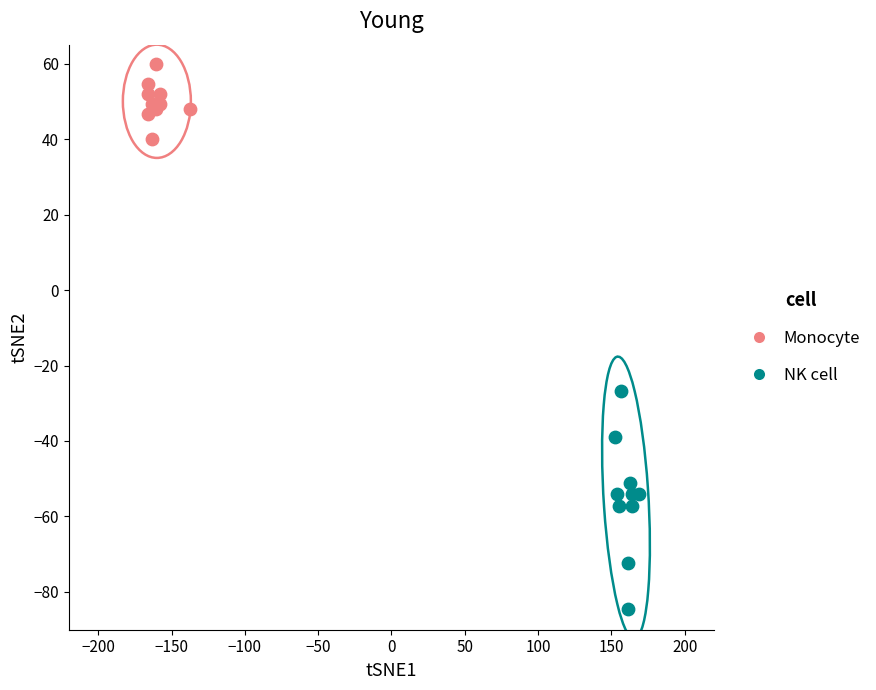

Which series has the widest spread of Y values?

NK cell